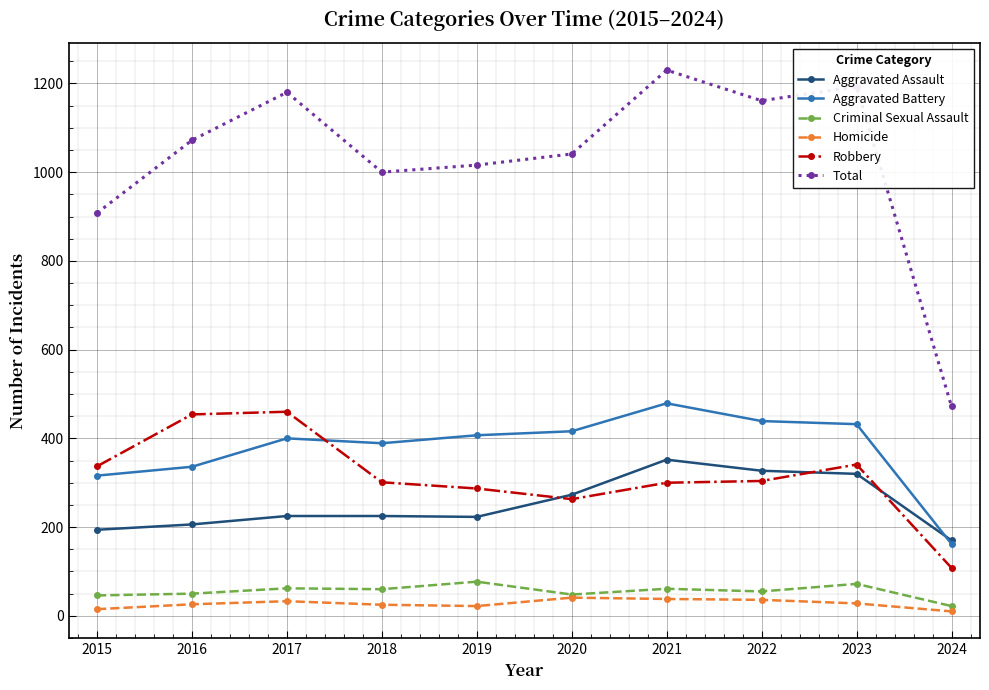

True or false: Total has a value of 1041 at 2020.

True